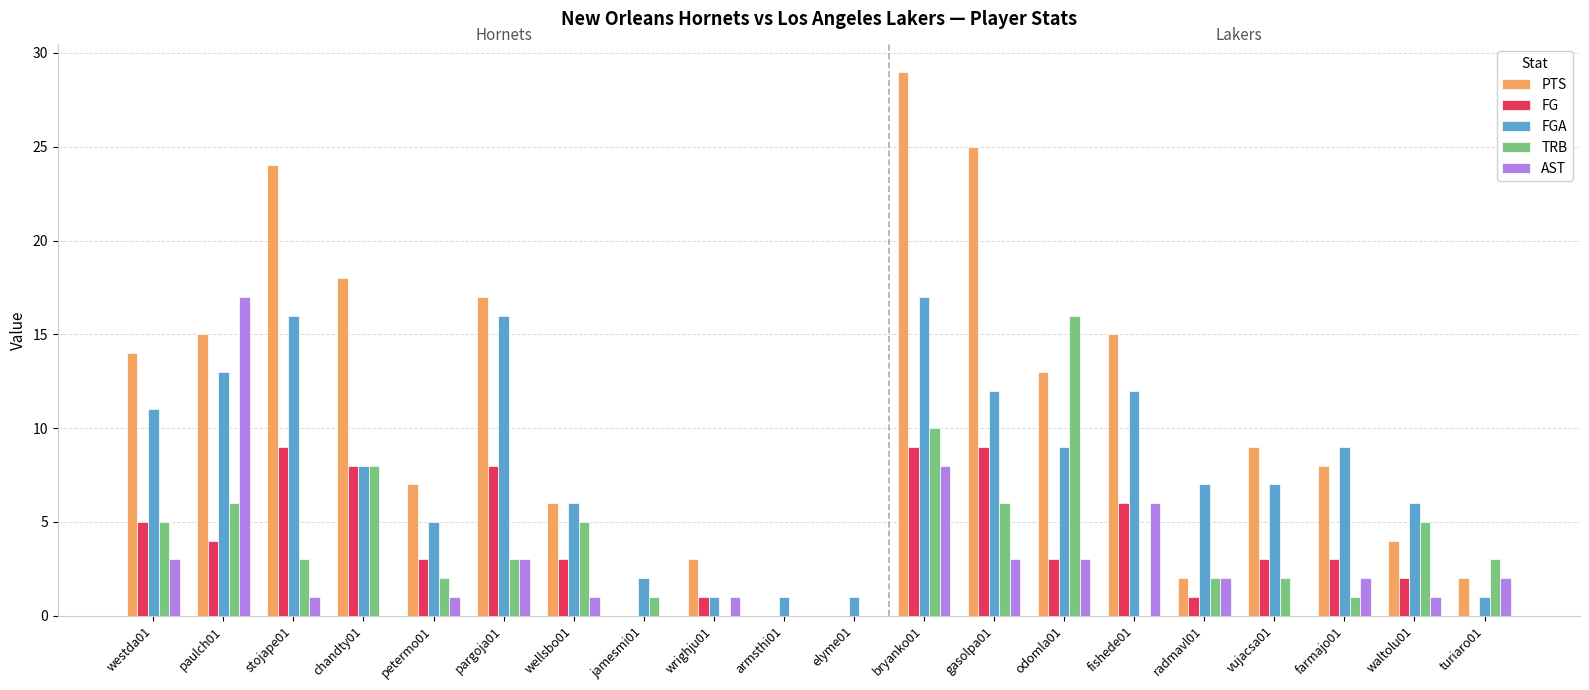

At which category is the sum across all series the highest?

bryanko01